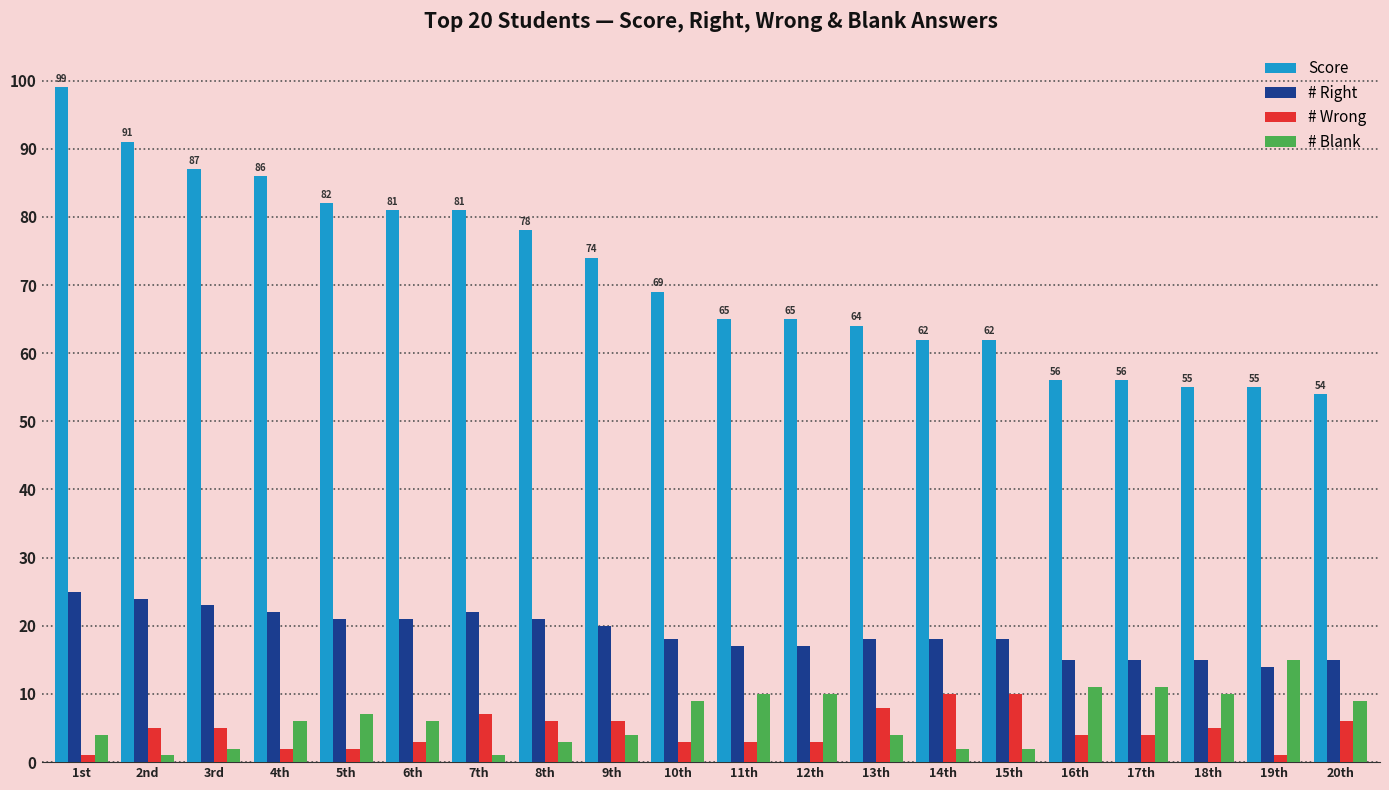

Rank the series at 1st from highest to lowest value.

Score, # Right, # Blank, # Wrong